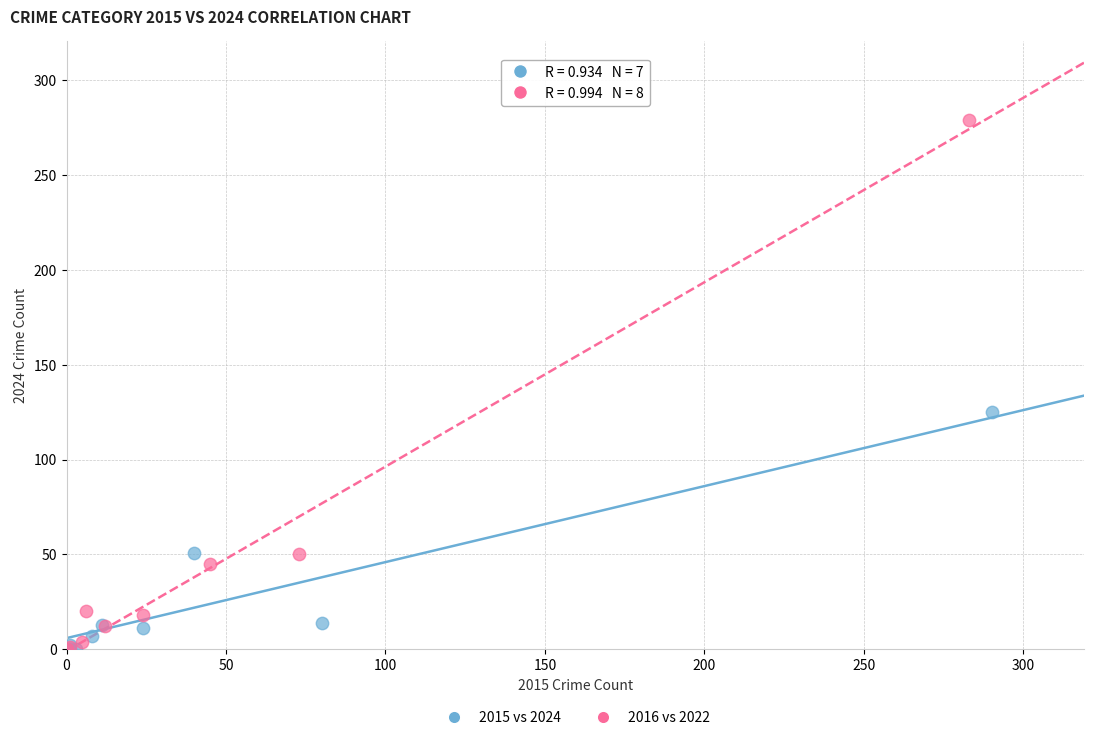

Which series has the largest Y range (max minus min)?

2016 vs 2022